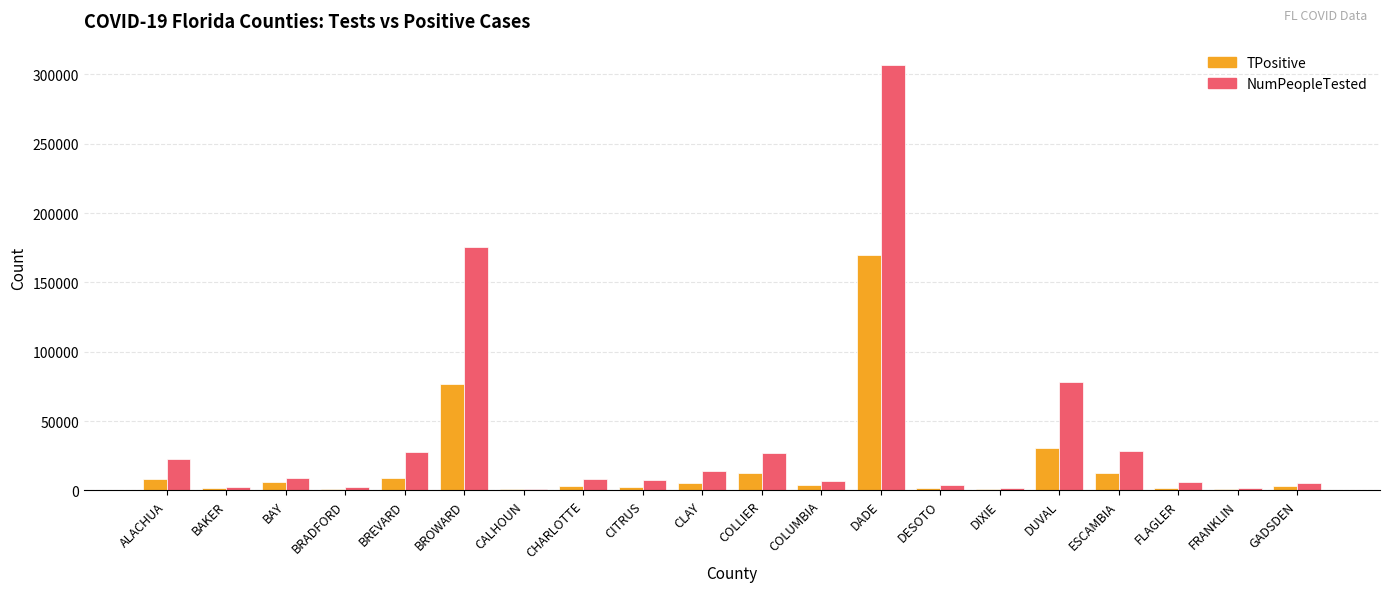

Where is NumPeopleTested nearest to the value 154089?

BROWARD